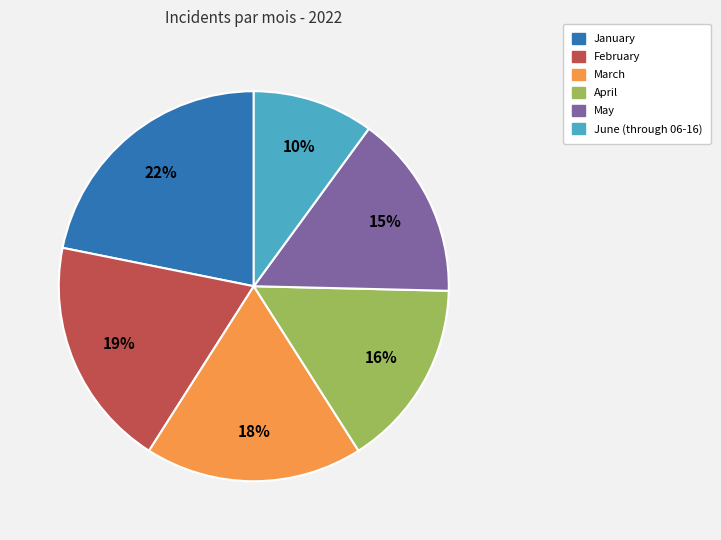

Is the sum of January and April greater than half?

No